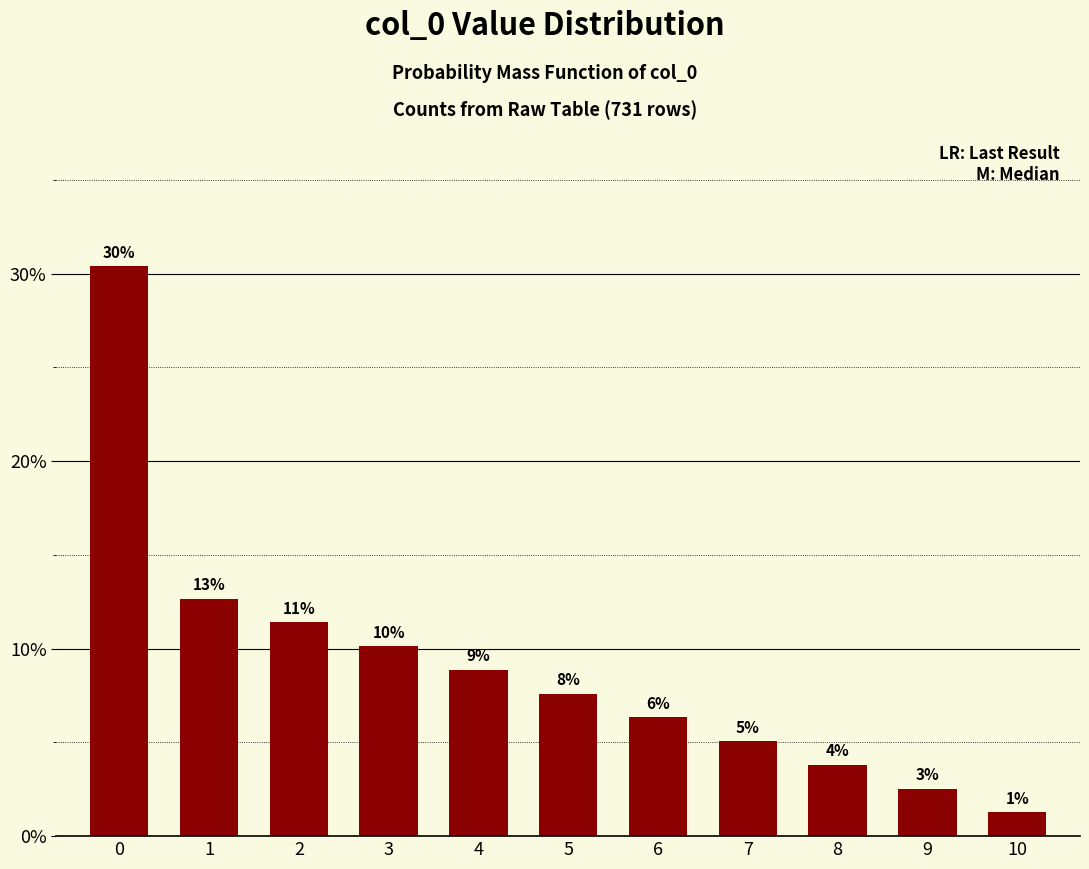

How many bars are there in total?

11